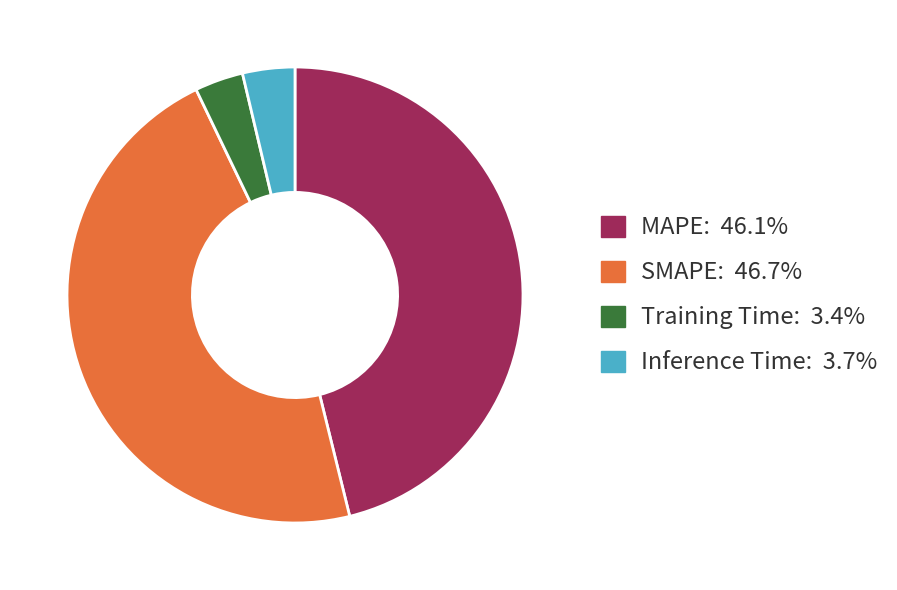

To the nearest percent, what is the difference between the Training Time and MAPE slice percentages?

43%